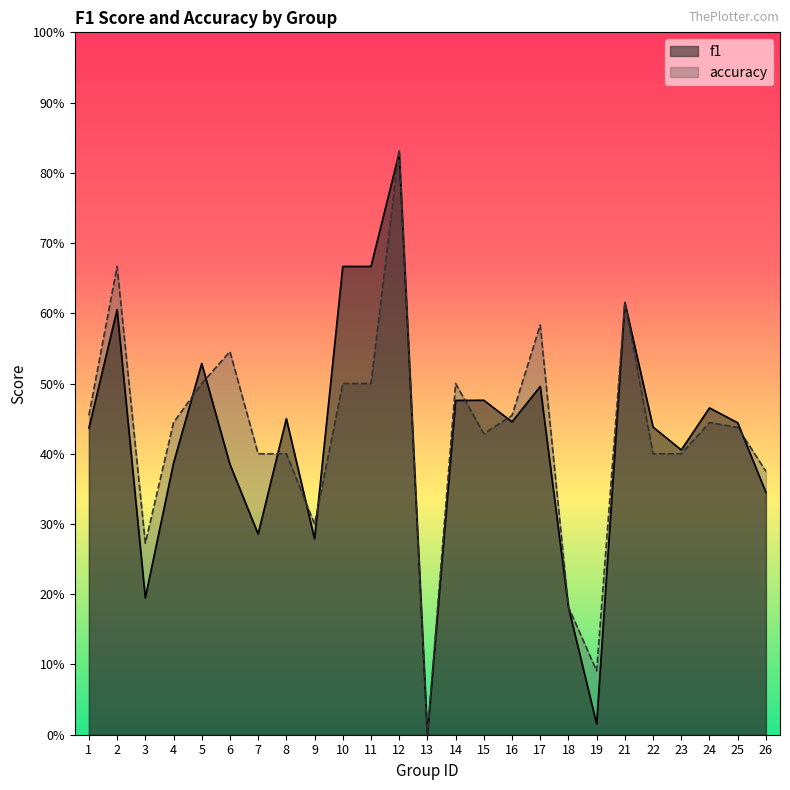

What is the average value of the f1 series?

0.4